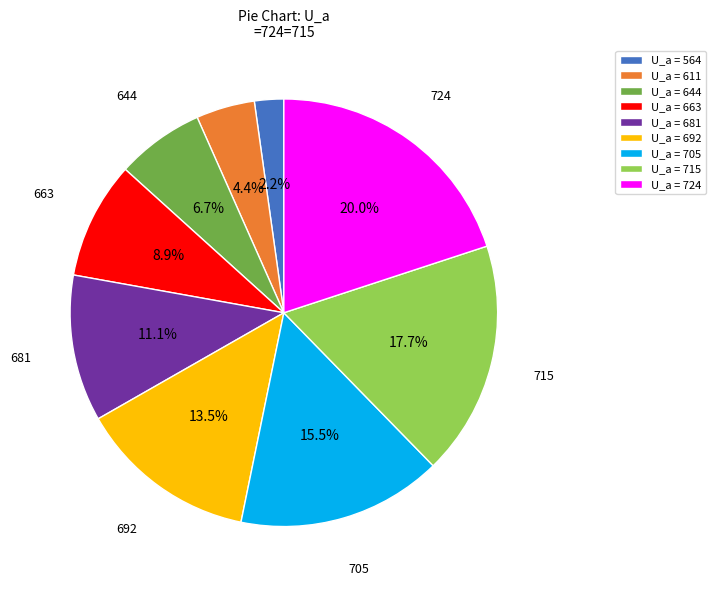

Which has a higher value, U_a = 644 or U_a = 611?

U_a = 644